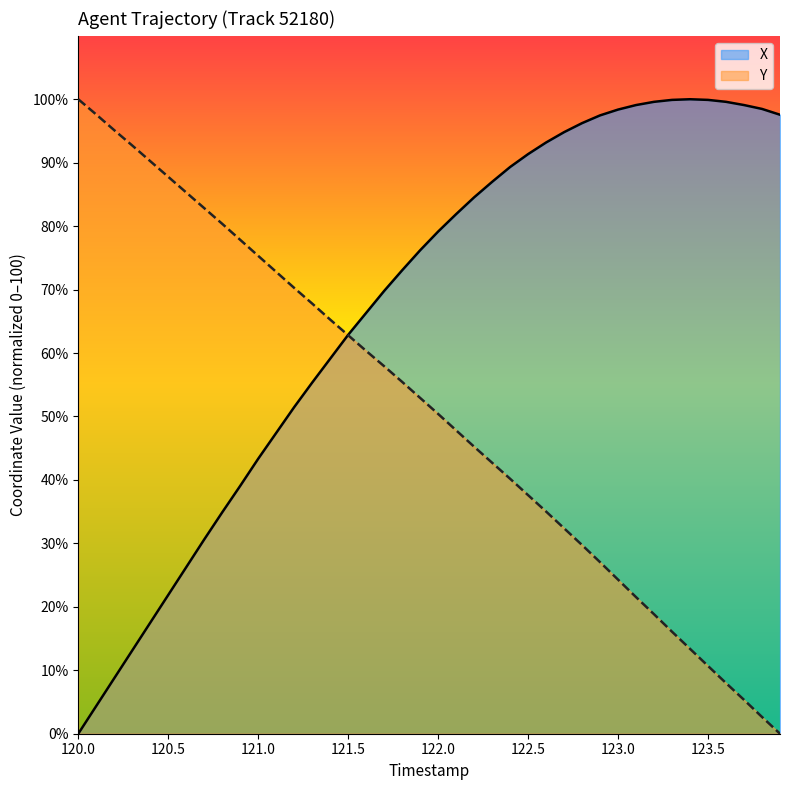

Which category has the lowest value in the X series?

120.0